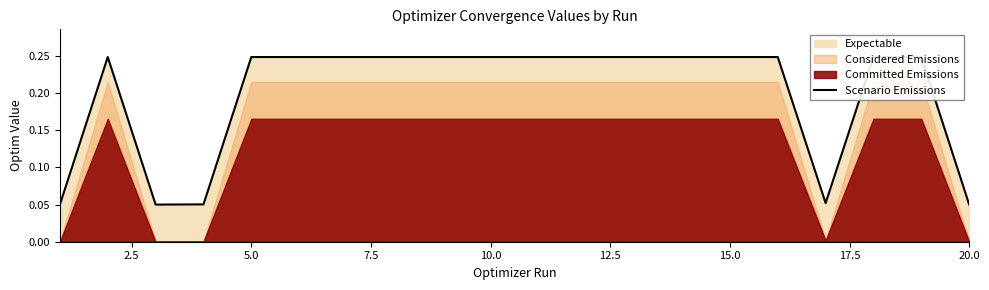

What is the value of the 9th point from the left?

0.2